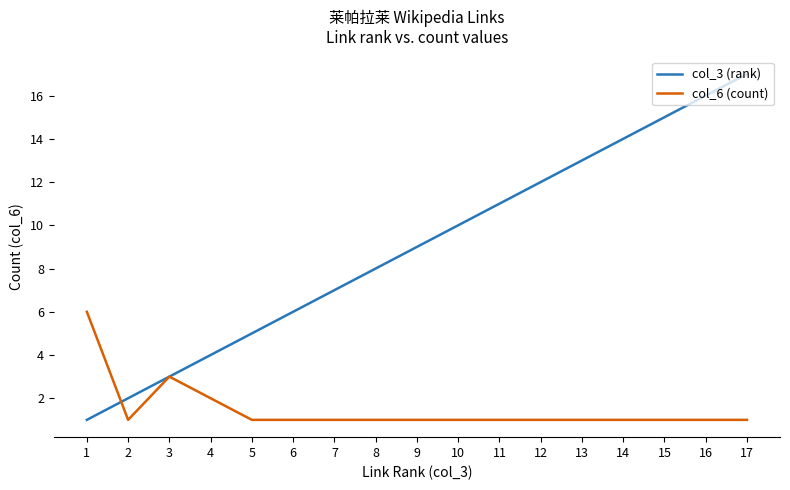

Rank the series at 11 from highest to lowest value.

col_3 (rank), col_6 (count)